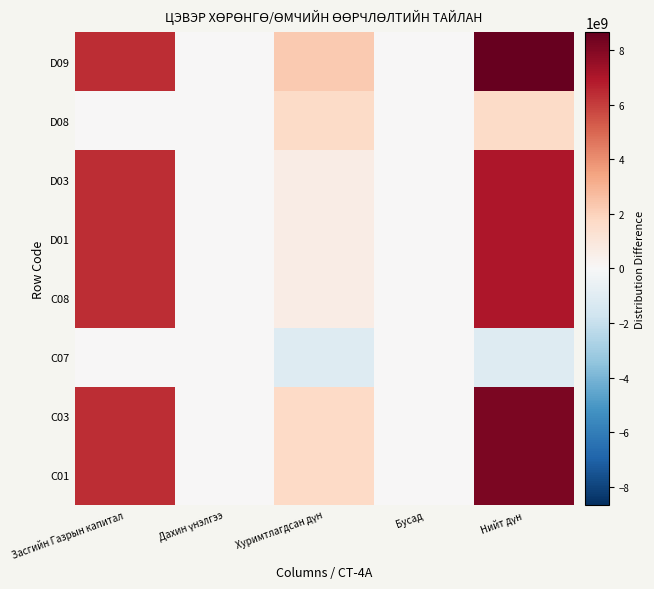

Reading left to right, what are all the values shown in this chart?

C01: Засгийн Газрын капитал=6395677020.9	Дахин үнэлгээ=20148680.0	Хуримтлагдсан дүн=1755530403.2	Бусад=0.0	Нийт дүн=8171356104.1
C03: Засгийн Газрын капитал=6395677020.9	Дахин үнэлгээ=20148680.0	Хуримтлагдсан дүн=1755530403.2	Бусад=0.0	Нийт дүн=8171356104.1
C07: Засгийн Газрын капитал=0.0	Дахин үнэлгээ=0.0	Хуримтлагдсан дүн=-1140555843.9	Бусад=0.0	Нийт дүн=-1140555843.9
C08: Засгийн Газрын капитал=6395677020.9	Дахин үнэлгээ=20148680.0	Хуримтлагдсан дүн=614974559.3	Бусад=0.0	Нийт дүн=7030800260.2
D01: Засгийн Газрын капитал=6395677020.9	Дахин үнэлгээ=20148680.0	Хуримтлагдсан дүн=614974559.3	Бусад=0.0	Нийт дүн=7030800260.2
D03: Засгийн Газрын капитал=6395677020.9	Дахин үнэлгээ=20148680.0	Хуримтлагдсан дүн=614974559.3	Бусад=0.0	Нийт дүн=7030800260.2
D08: Засгийн Газрын капитал=0.0	Дахин үнэлгээ=0.0	Хуримтлагдсан дүн=1631736085.1	Бусад=0.0	Нийт дүн=1631736085.1
D09: Засгийн Газрын капитал=6395677020.9	Дахин үнэлгээ=20148680.0	Хуримтлагдсан дүн=2246710644.4	Бусад=0.0	Нийт дүн=8662536345.3